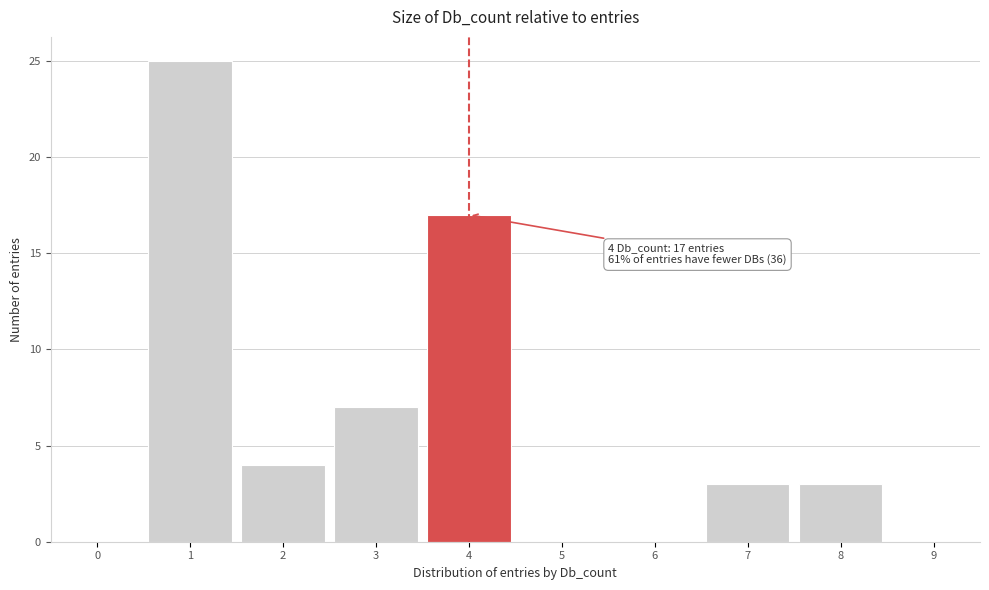

Over which range of the x-axis is the bar tallest?

0.5 to 1.5